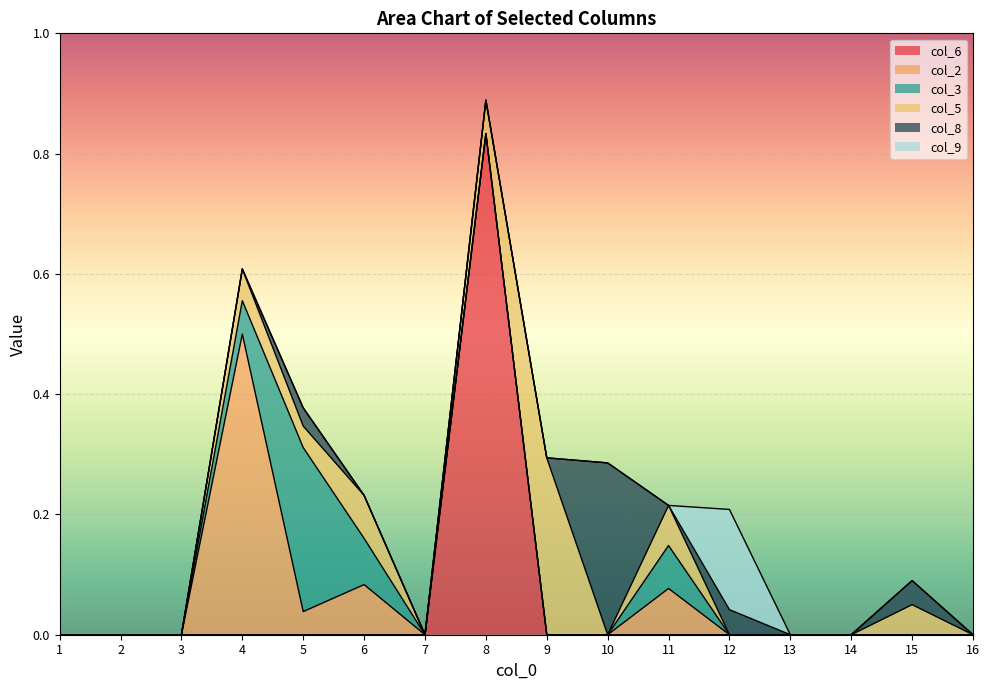

Reading left to right, what are all the values shown in this chart?

col_6: 0.0	0.0	0.0	0.0	0.0	0.0	0.0	0.8	0.0	0.0	0.0	0.0	0.0	0.0	0.0	0.0
col_2: 0.0	0.0	0.0	0.5	0.0	0.1	0.0	0.0	0.0	0.0	0.1	0.0	0.0	0.0	0.0	0.0
col_3: 0.0	0.0	0.0	0.1	0.3	0.1	0.0	0.0	0.0	0.0	0.1	0.0	0.0	0.0	0.0	0.0
col_5: 0.0	0.0	0.0	0.1	0.0	0.1	0.0	0.1	0.3	0.0	0.1	0.0	0.0	0.0	0.1	0.0
col_8: 0.0	0.0	0.0	0.0	0.0	0.0	0.0	0.0	0.0	0.3	0.0	0.0	0.0	0.0	0.0	0.0
col_9: 0.0	0.0	0.0	0.0	0.0	0.0	0.0	0.0	0.0	0.0	0.0	0.2	0.0	0.0	0.0	0.0